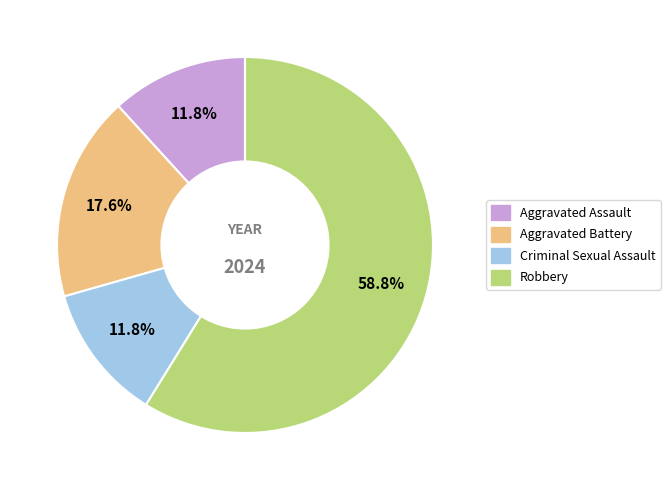

Approximately how many times larger is the value at Robbery compared to Aggravated Assault?

5.0